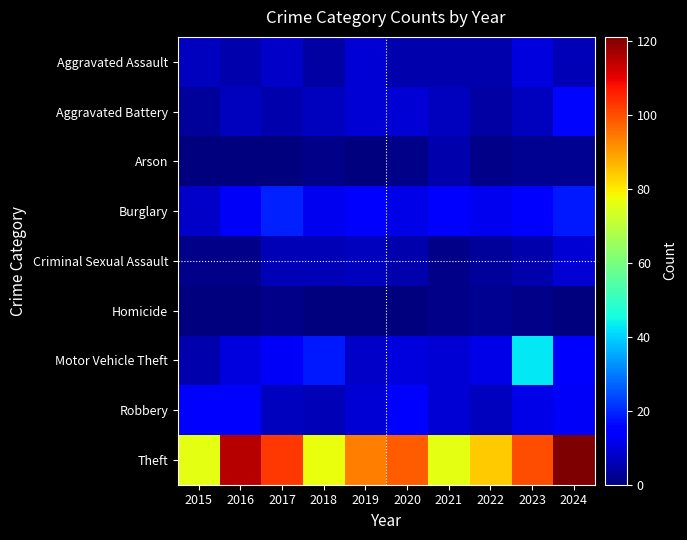

Reading left to right, what are all the values shown in this chart?

Aggravated Assault: 2015=7	2016=5	2017=8	2018=4	2019=9	2020=5	2021=5	2022=5	2023=10	2024=6
Aggravated Battery: 2015=3	2016=7	2017=5	2018=7	2019=9	2020=9	2021=7	2022=4	2023=7	2024=16
Arson: 2015=0	2016=0	2017=0	2018=1	2019=0	2020=1	2021=5	2022=1	2023=2	2024=2
Burglary: 2015=8	2016=13	2017=19	2018=12	2019=14	2020=11	2021=14	2022=12	2023=14	2024=18
Criminal Sexual Assault: 2015=1	2016=1	2017=6	2018=6	2019=7	2020=5	2021=1	2022=3	2023=5	2024=9
Homicide: 2015=0	2016=0	2017=1	2018=0	2019=0	2020=0	2021=1	2022=2	2023=1	2024=0
Motor Vehicle Theft: 2015=5	2016=10	2017=13	2018=18	2019=8	2020=10	2021=9	2022=11	2023=43	2024=15
Robbery: 2015=15	2016=15	2017=7	2018=6	2019=9	2020=15	2021=9	2022=7	2023=11	2024=13
Theft: 2015=76	2016=115	2017=103	2018=77	2019=94	2020=98	2021=76	2022=84	2023=100	2024=121